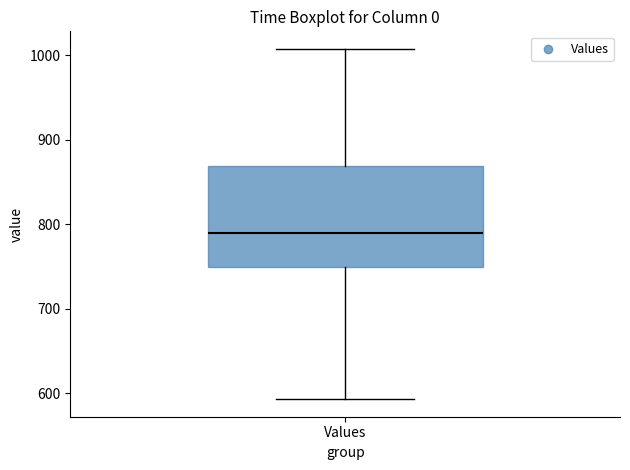

Read this box plot against the y-axis: the position of the median line, the range covered by the box, and the ends of both whiskers. The values are not printed on the chart, so give them approximately, as read against the axis.

median 790, box 750 to 870, whiskers 590 to 1010